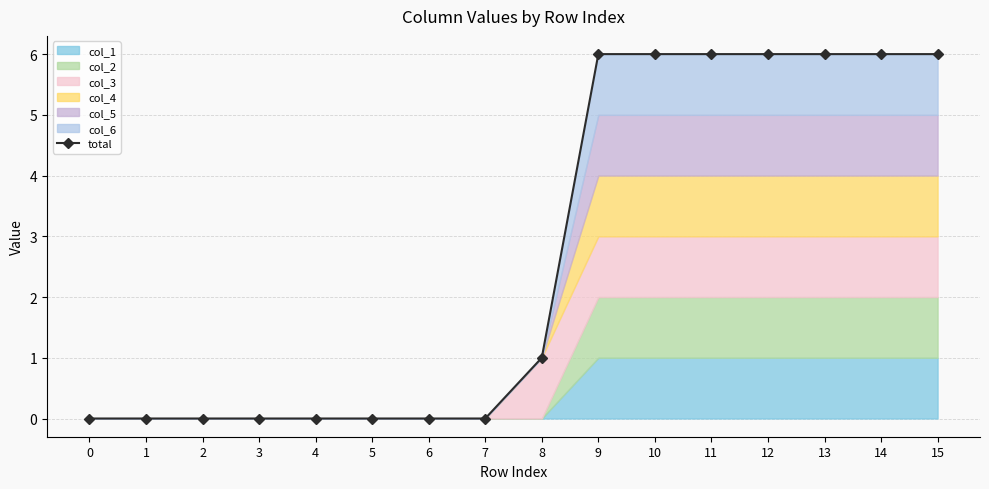

Where does the data first go above 1?

9